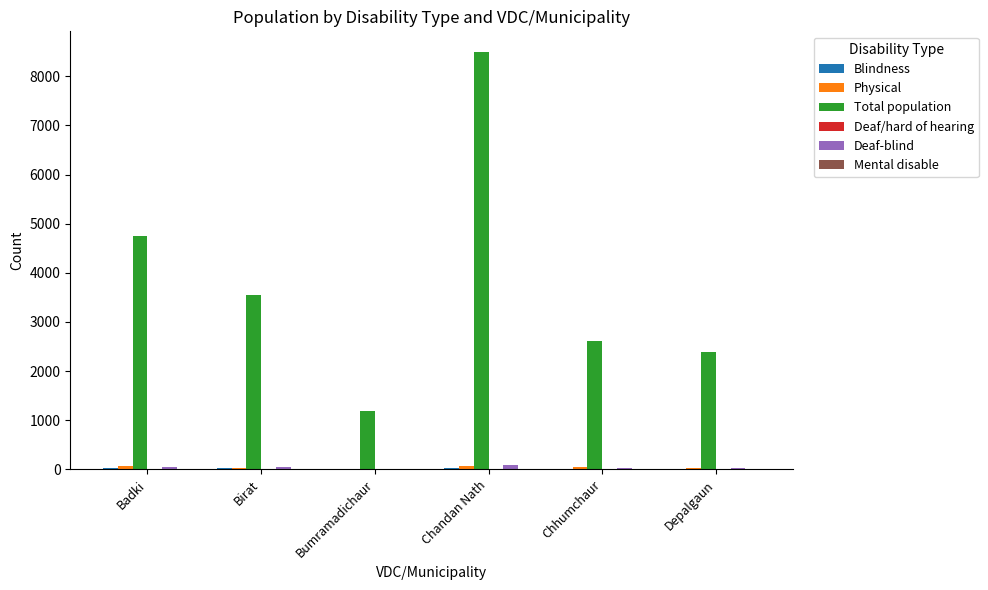

Between Chandan Nath and Chhumchaur, which series saw the biggest shift?

Total population